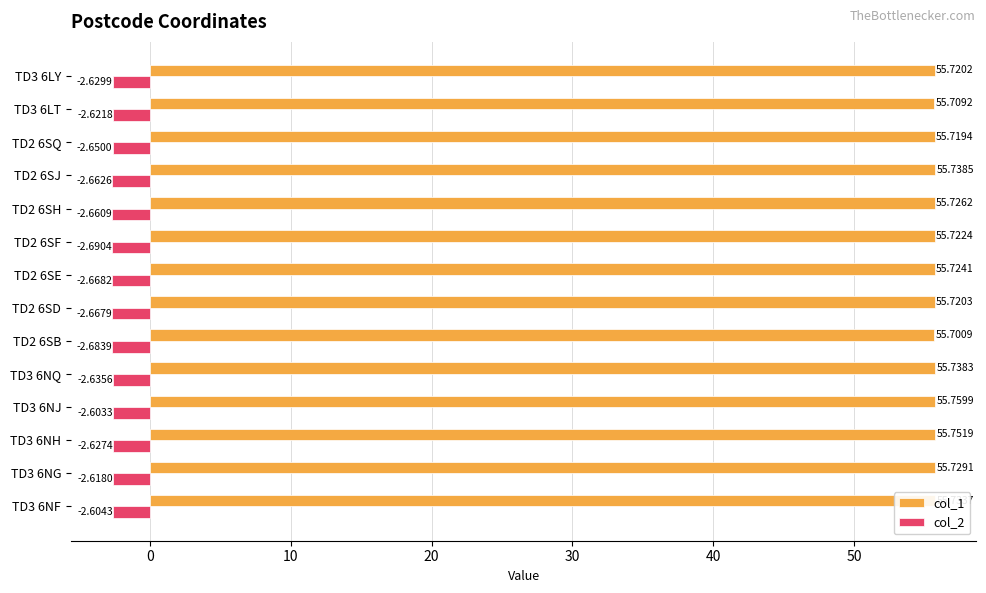

List the labels in order of col_2 value, largest first.

TD3 6NJ, TD3 6NF, TD3 6NG, TD3 6LT, TD3 6NH, TD3 6LY, TD3 6NQ, TD2 6SQ, TD2 6SH, TD2 6SJ, TD2 6SD, TD2 6SE, TD2 6SB, TD2 6SF